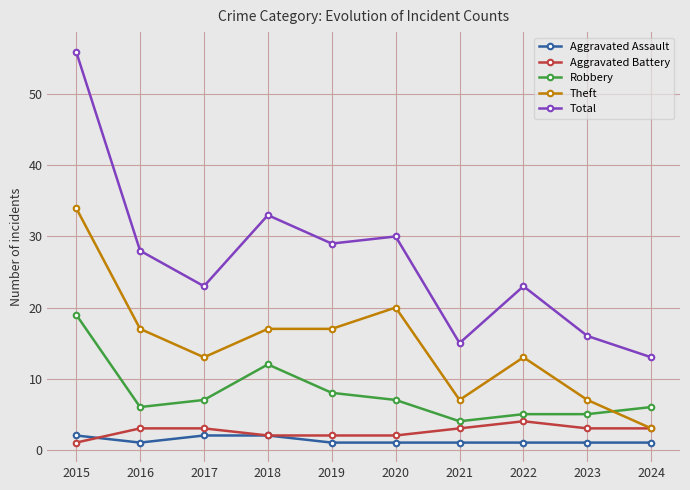

True or false: Total and Theft cross at least once.

False